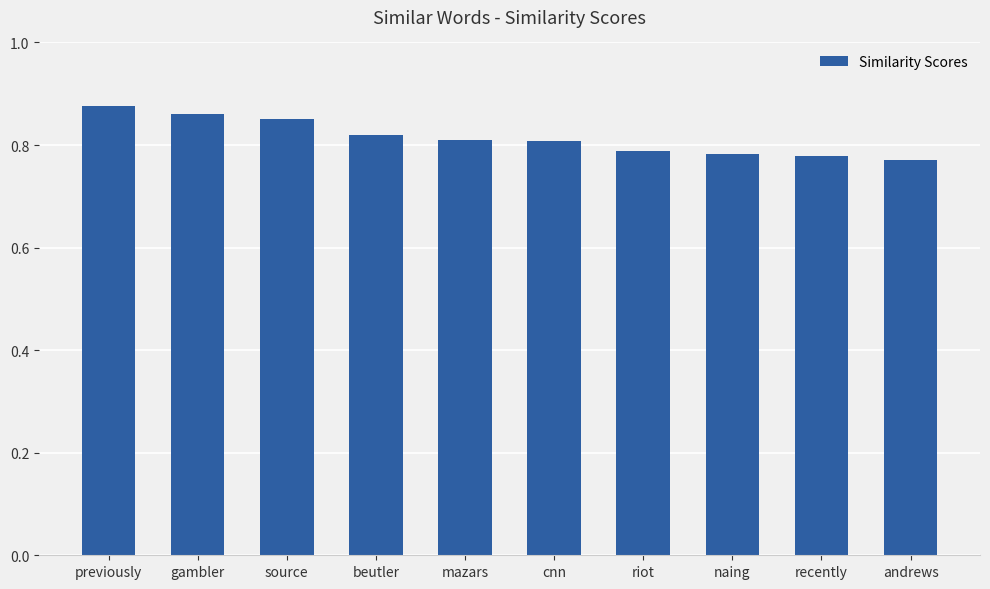

How many values are between 0 and 1?

10